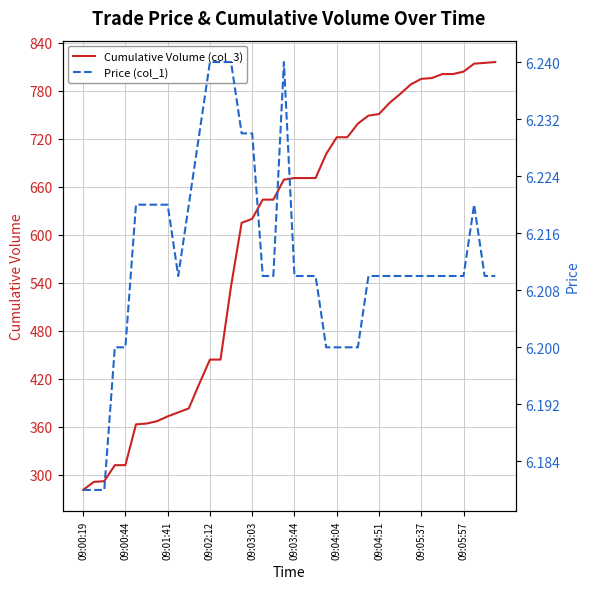

What are all the series names shown in the legend?

Cumulative Volume (col_3), Price (col_1)